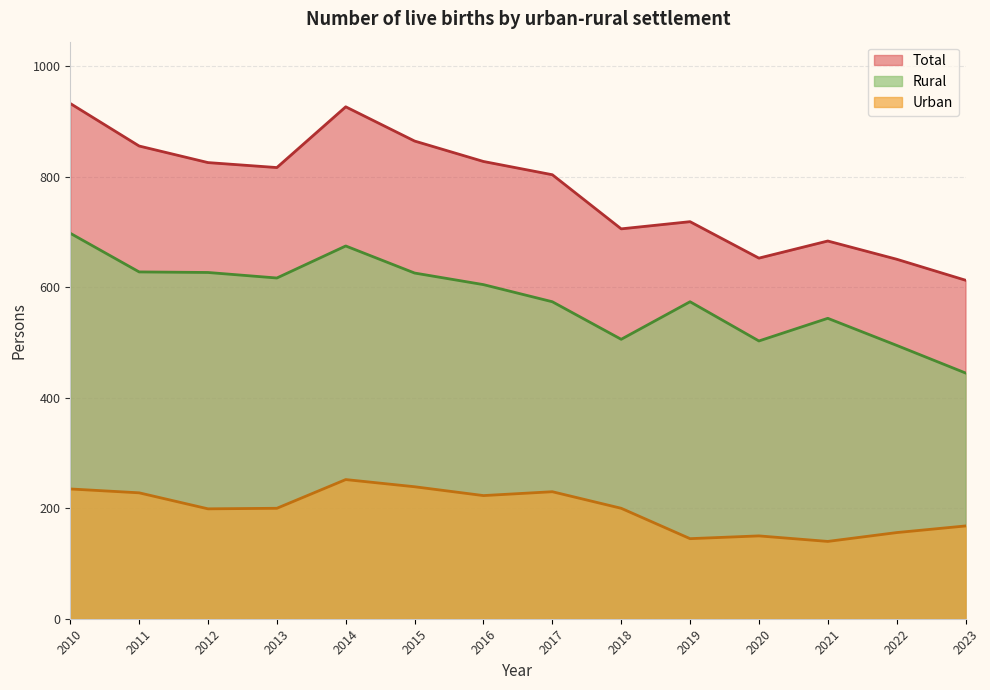

How many interior local peaks does the Rural series have?

3